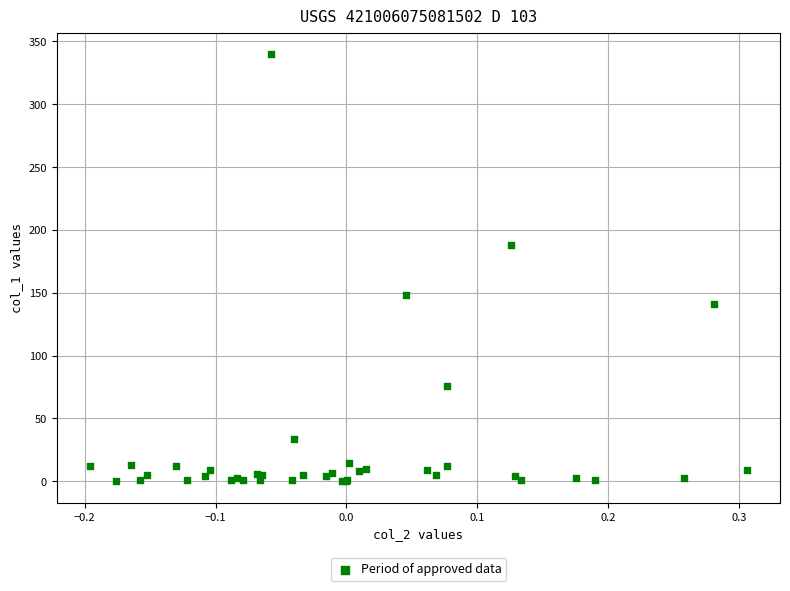

What Y value in the scatter plot is closest to 170?

187.7